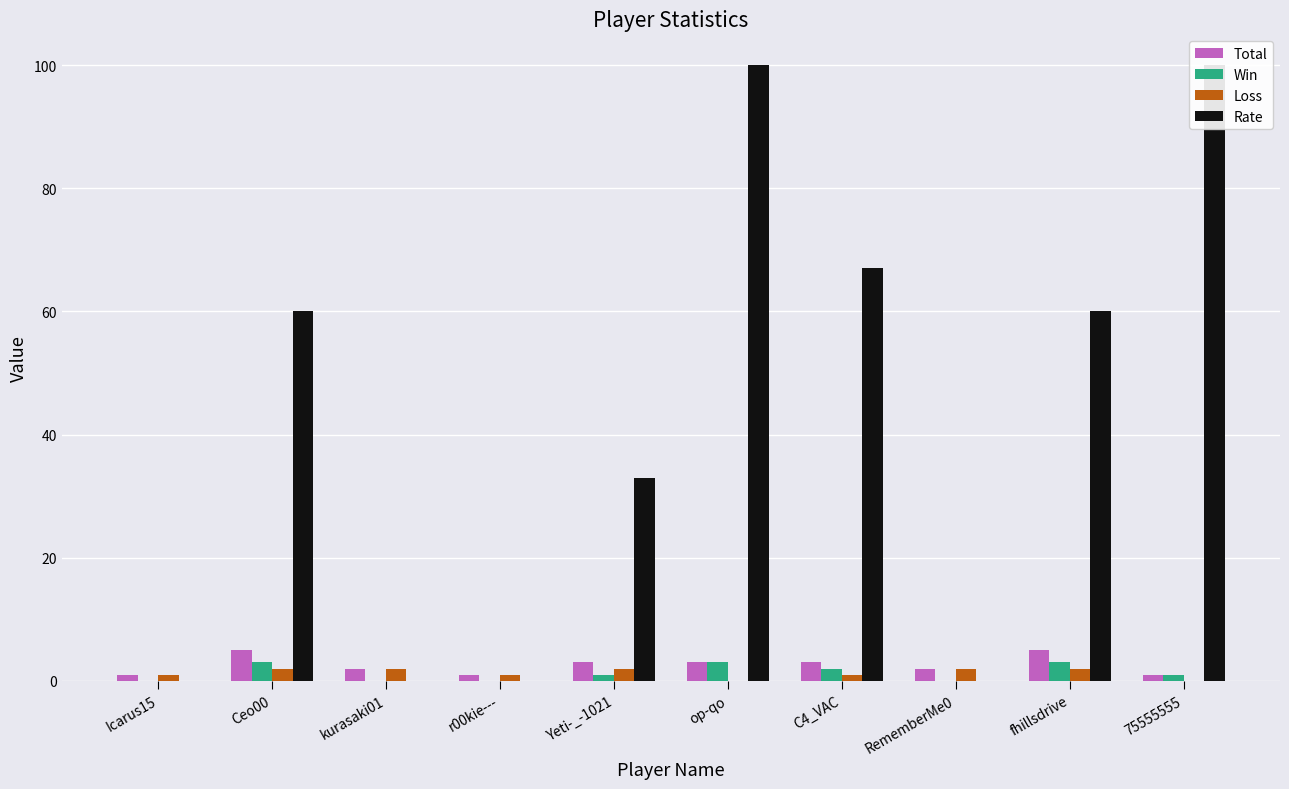

At how many categories does at least one series exceed 73?

2